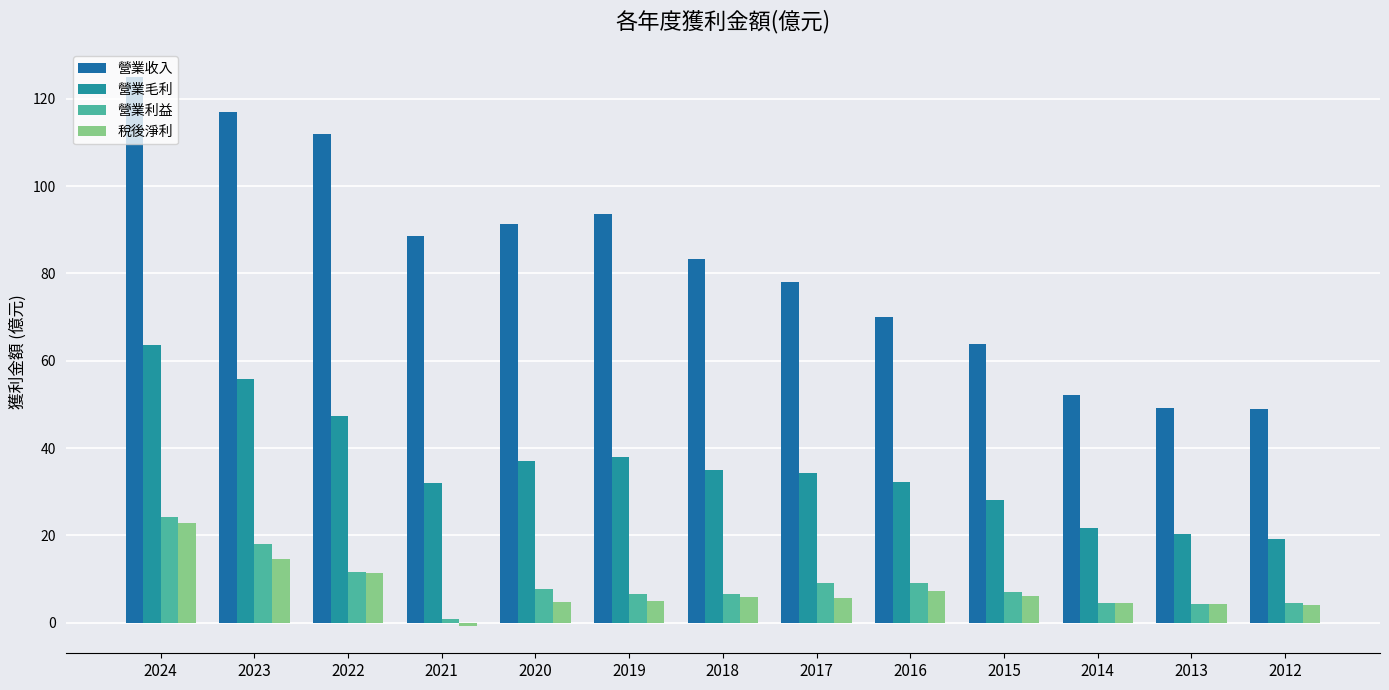

What is the sum of all 營業收入 values?

1072.8